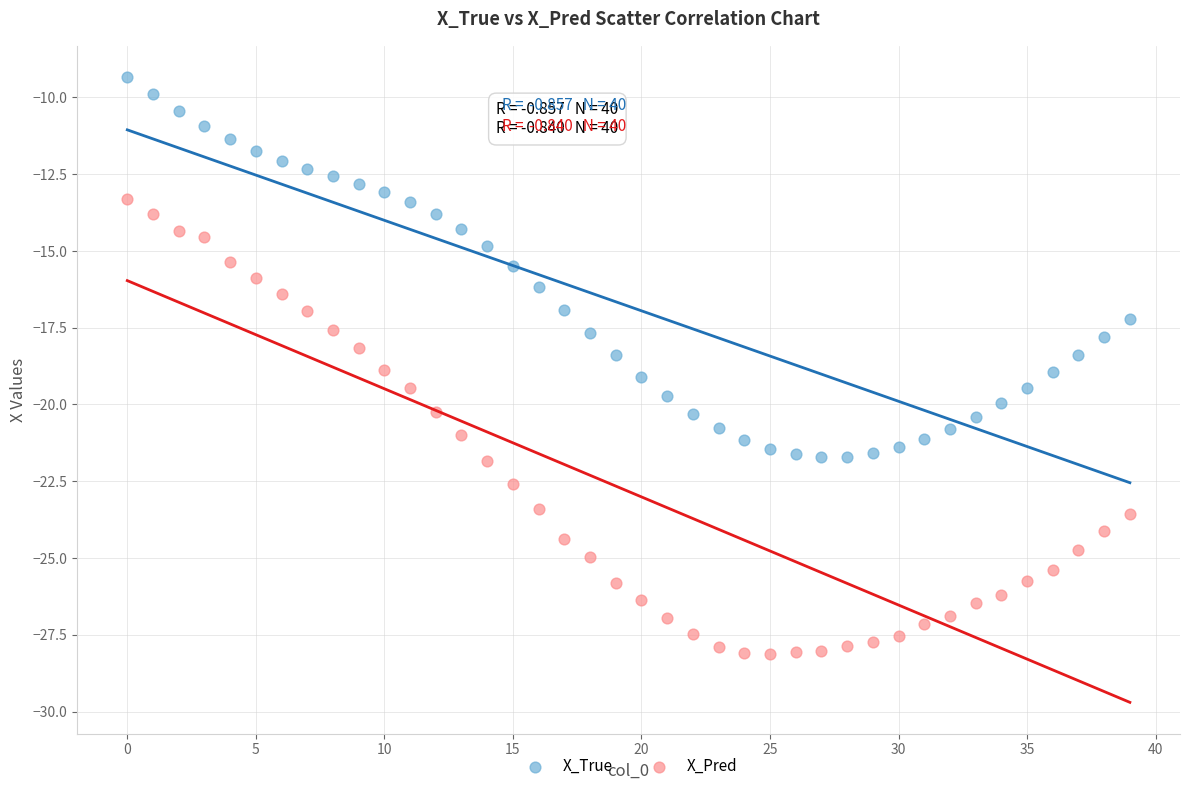

Which series has the largest Y range (max minus min)?

X_Pred